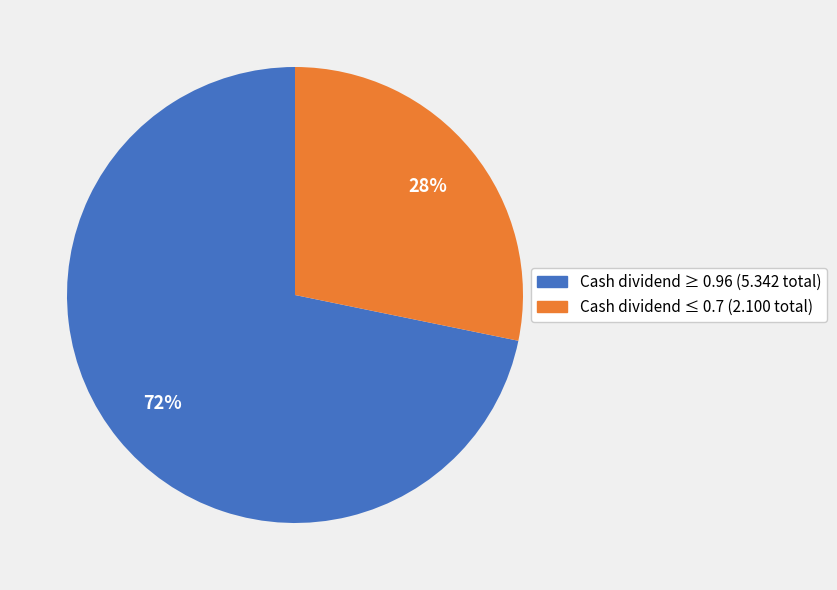

To the nearest percent, what is the average slice percentage?

50%